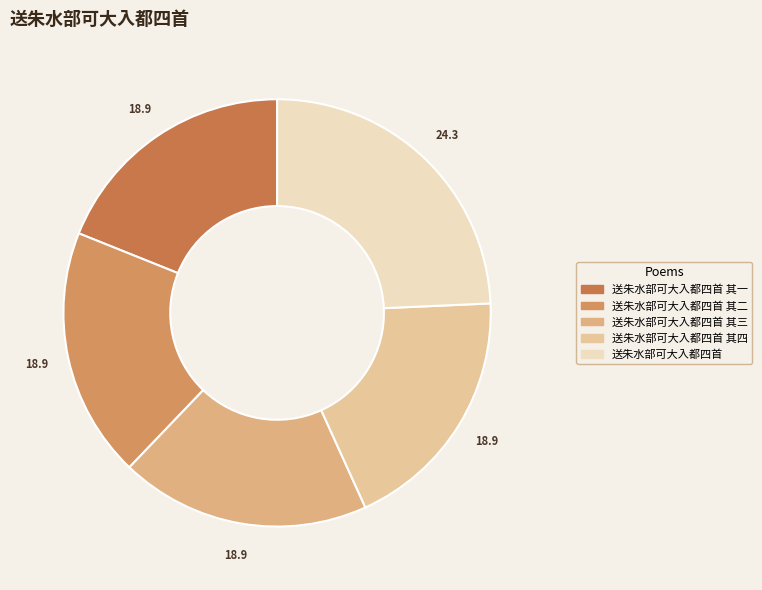

The 送朱水部可大入都四首 其一 slice represents 27% of the pie. True or false?

False